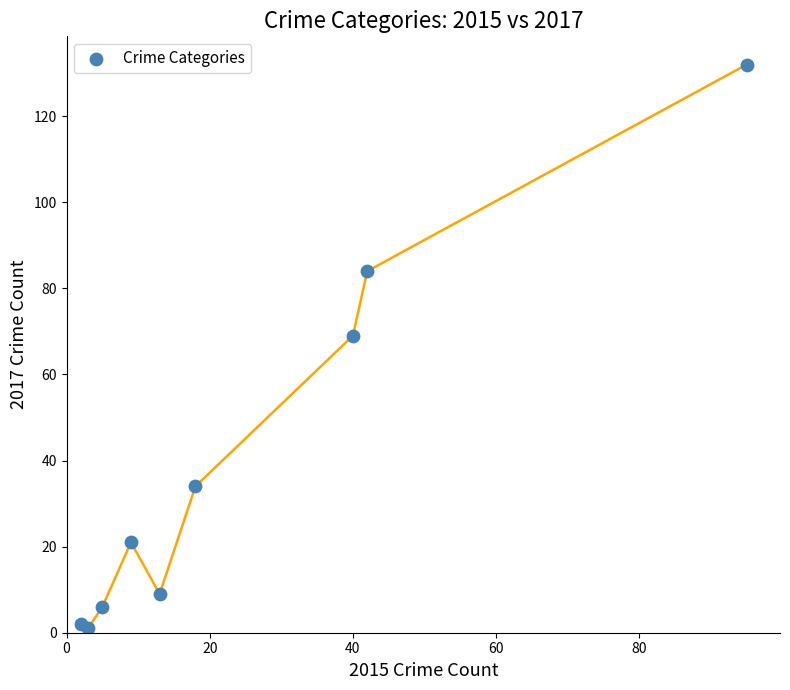

What Y value in the scatter plot is closest to 66?

69